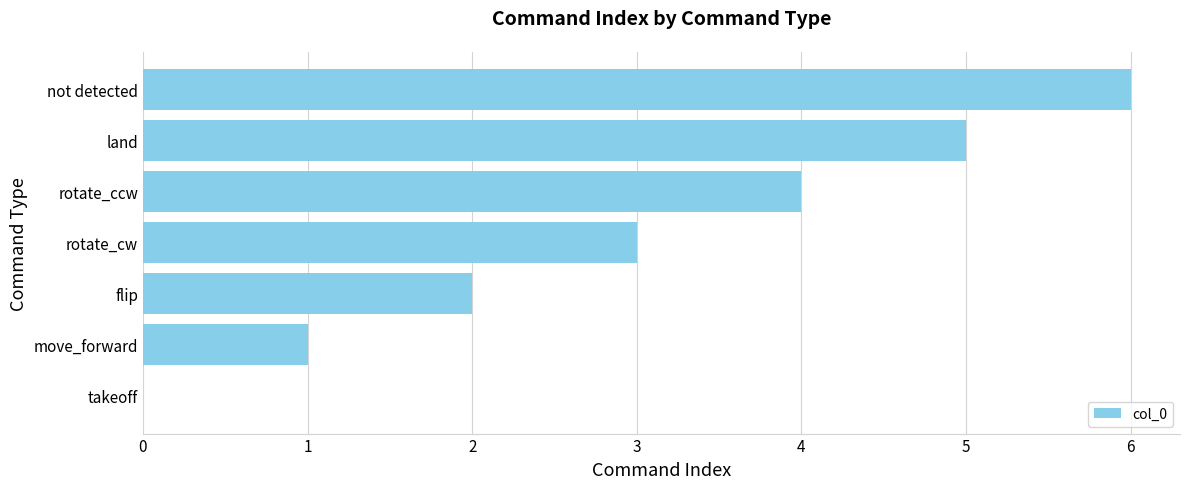

Count the number of data series in this chart.

1